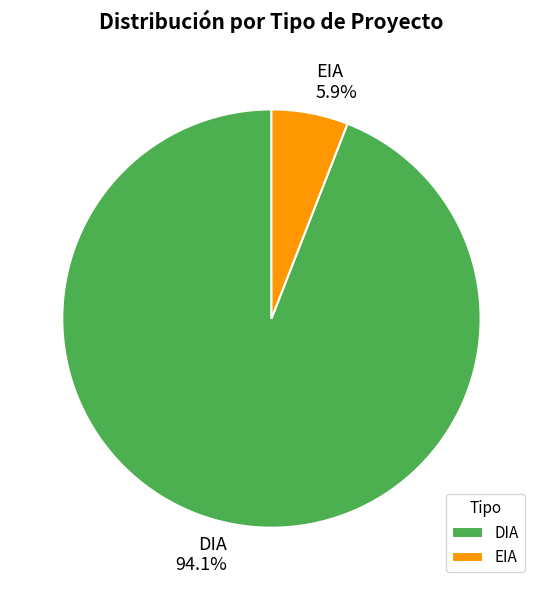

Which category accounts for the majority?

DIA